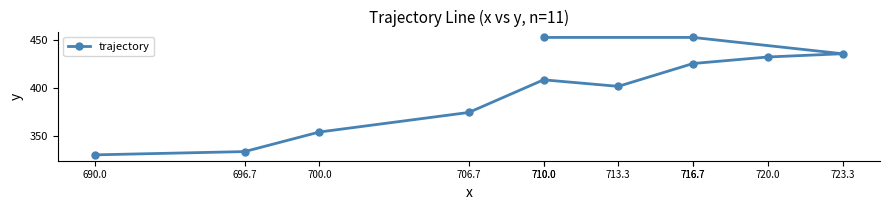

Is this an area chart (filled region under the line)?

No